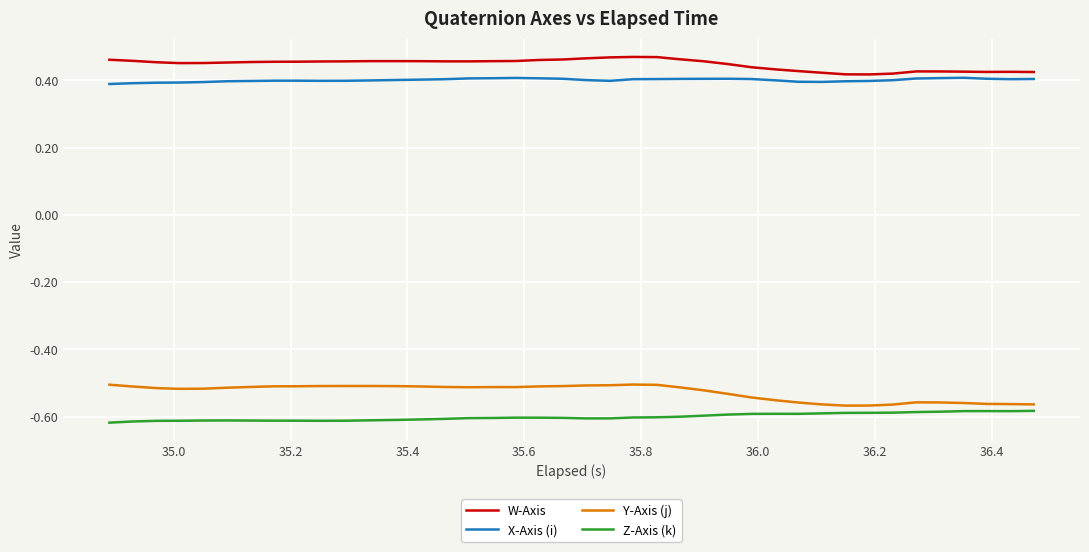

Rank the series by their maximum value, from lowest to highest.

Z-Axis (k), Y-Axis (j), X-Axis (i), W-Axis